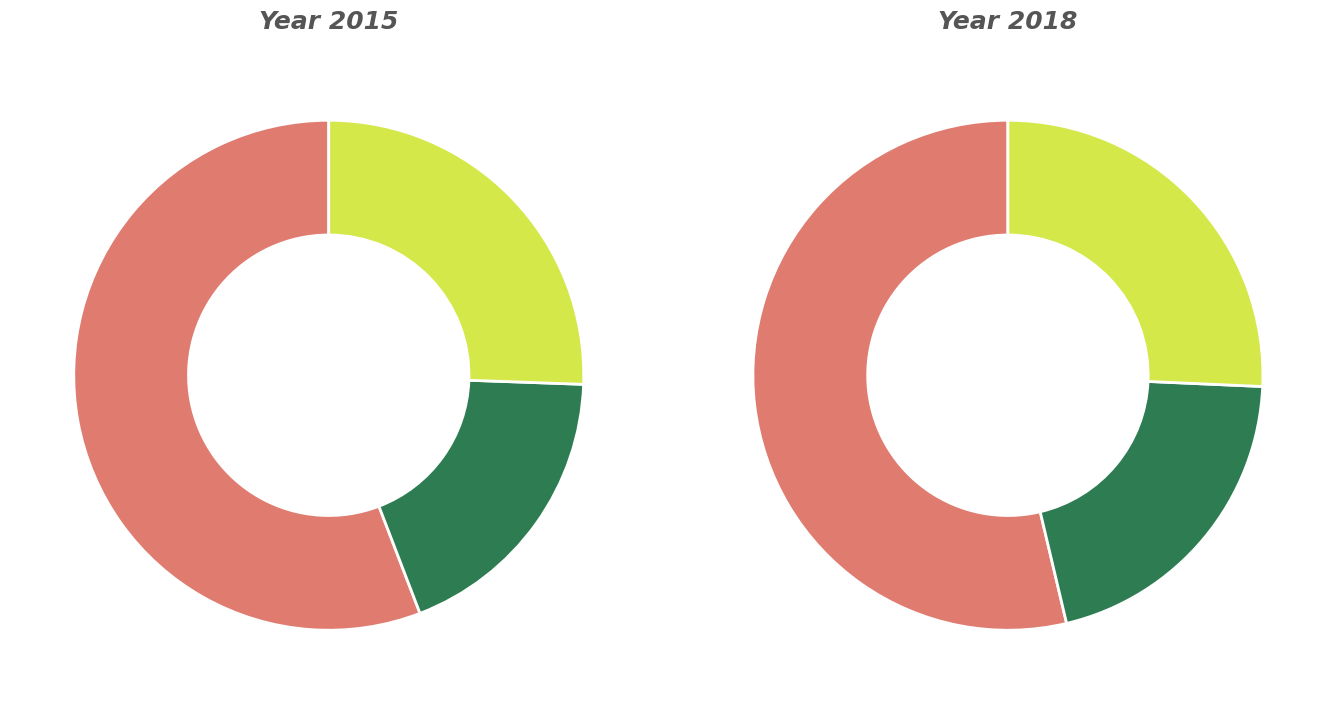

True or false: values_2015 accounts for 1% of the total.

False